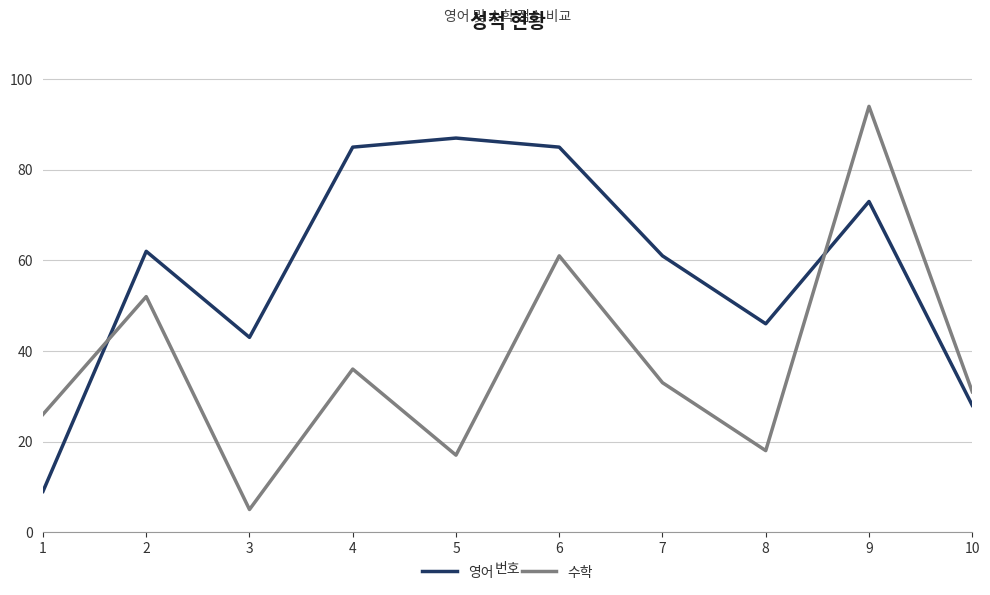

Does the chart have visible grid lines?

Yes